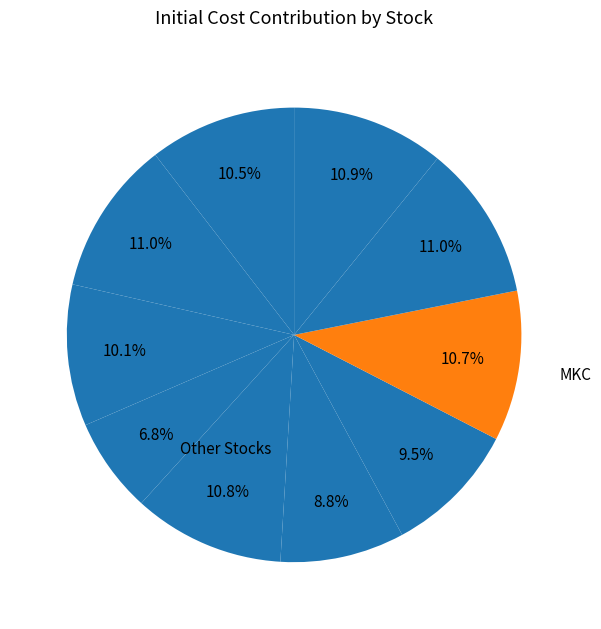

Is there a majority slice in this chart?

No